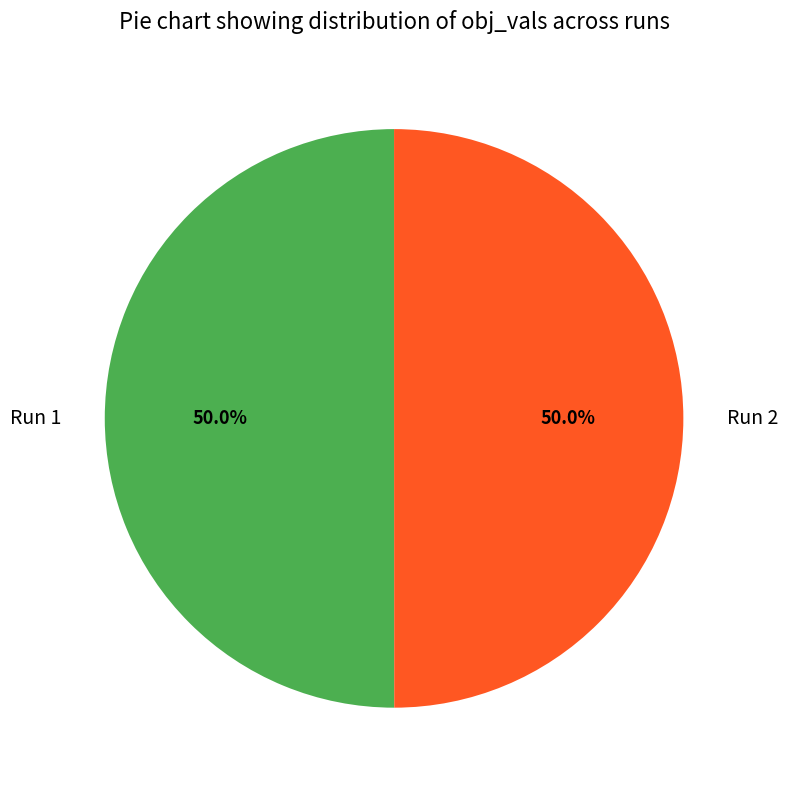

Is the sum of Run 2 and Run 1 greater than half?

Yes